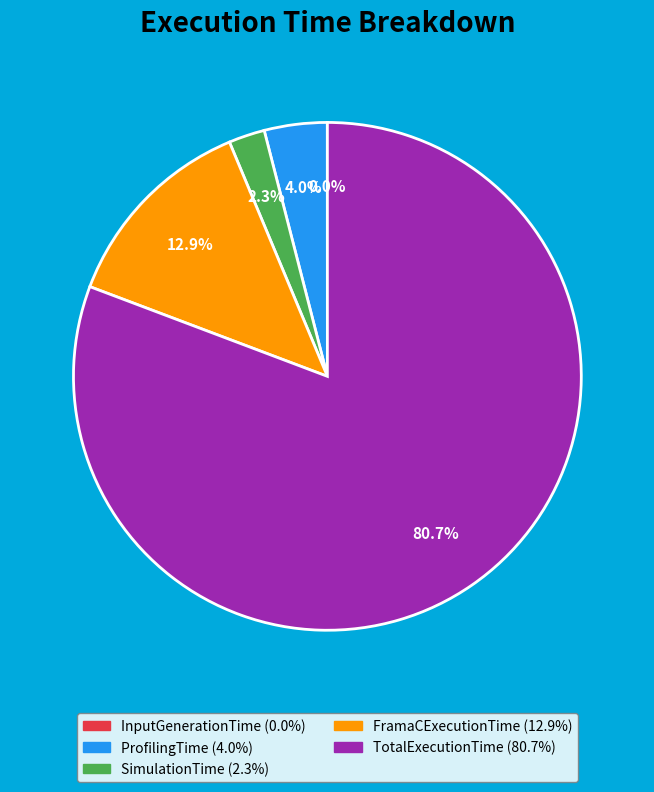

Is ProfilingTime the majority of the pie?

No